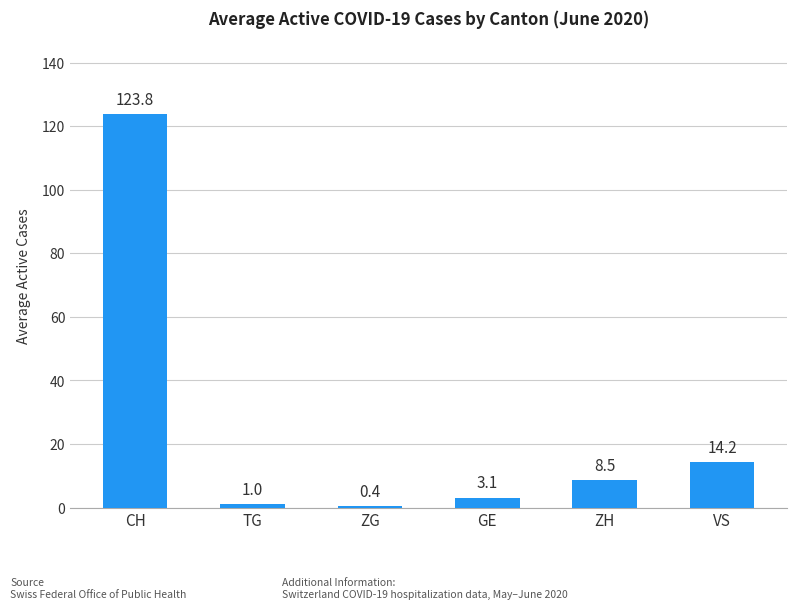

Reading left to right, list all the values displayed in this chart.

123.8	1.0	0.4	3.1	8.5	14.2